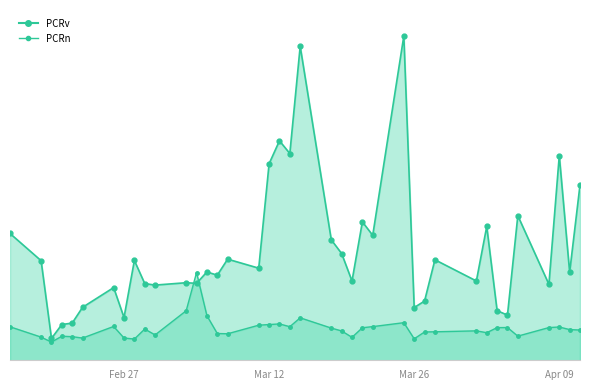

Does the chart display data point markers on the line(s)?

Yes